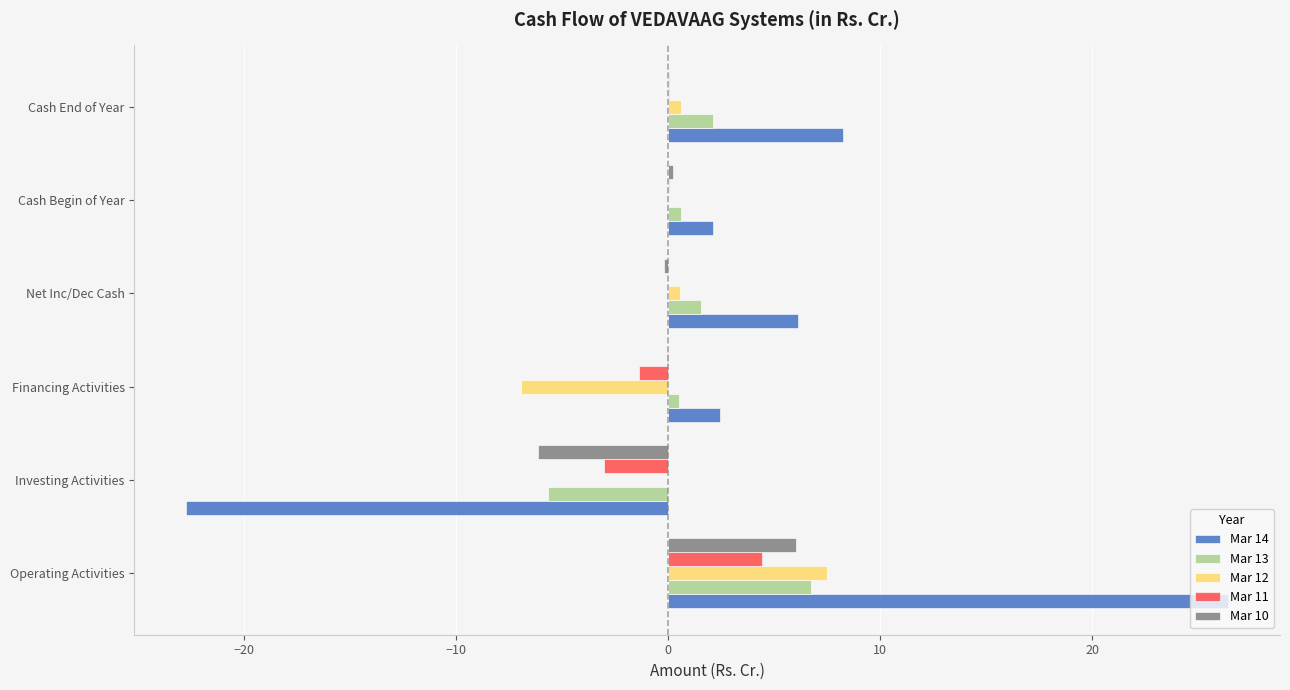

Rank the series by their maximum value, from lowest to highest.

Mar 11, Mar 10, Mar 13, Mar 12, Mar 14